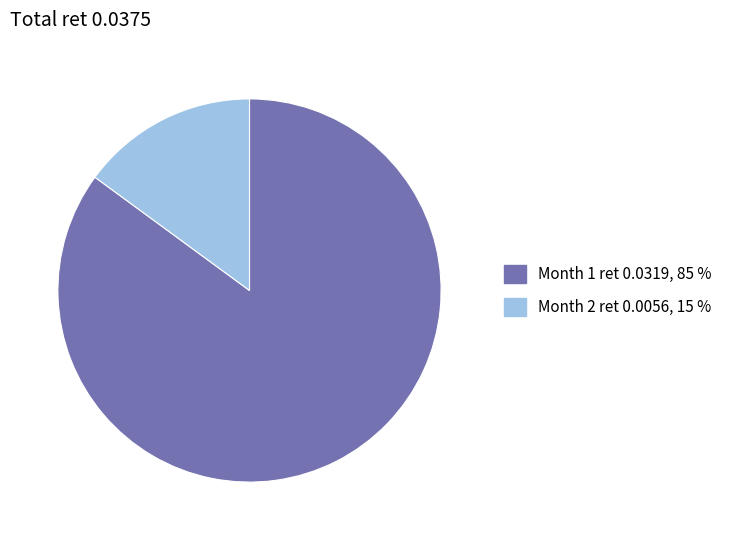

Is there any slice that represents more than half of the pie?

Yes